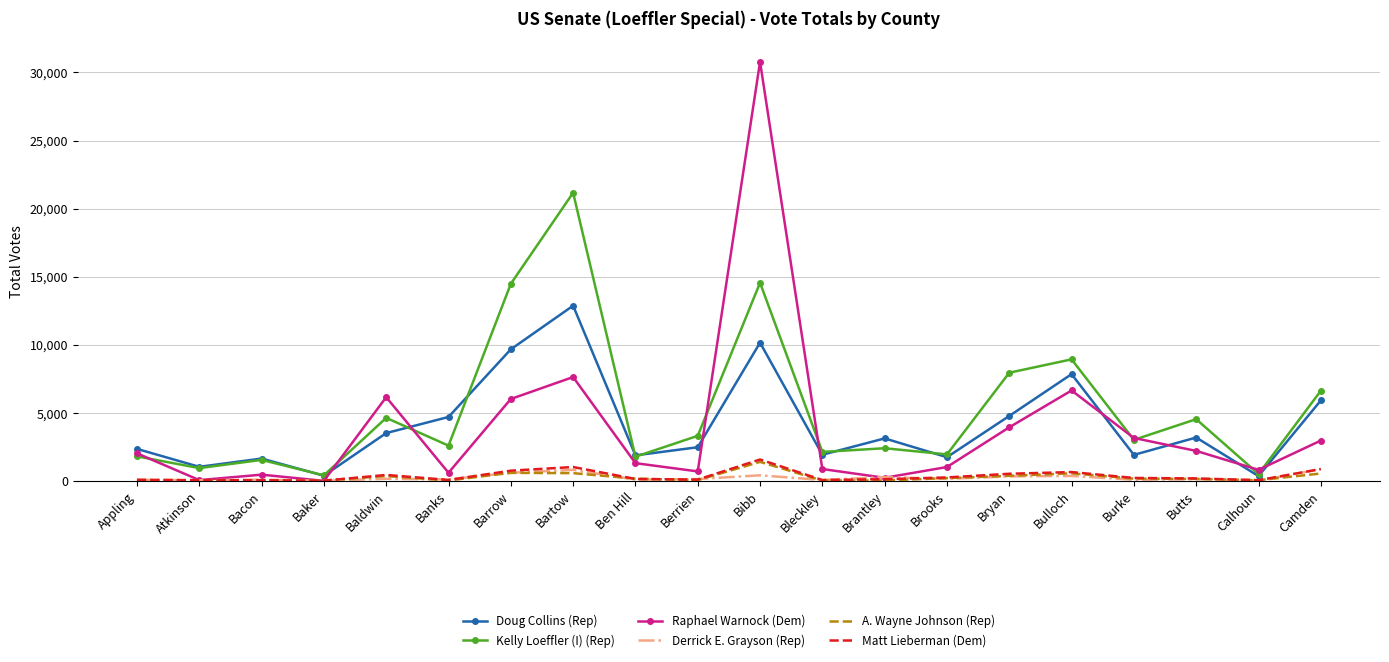

Between Bleckley and Butts, which series saw the biggest shift?

Kelly Loeffler (I) (Rep)